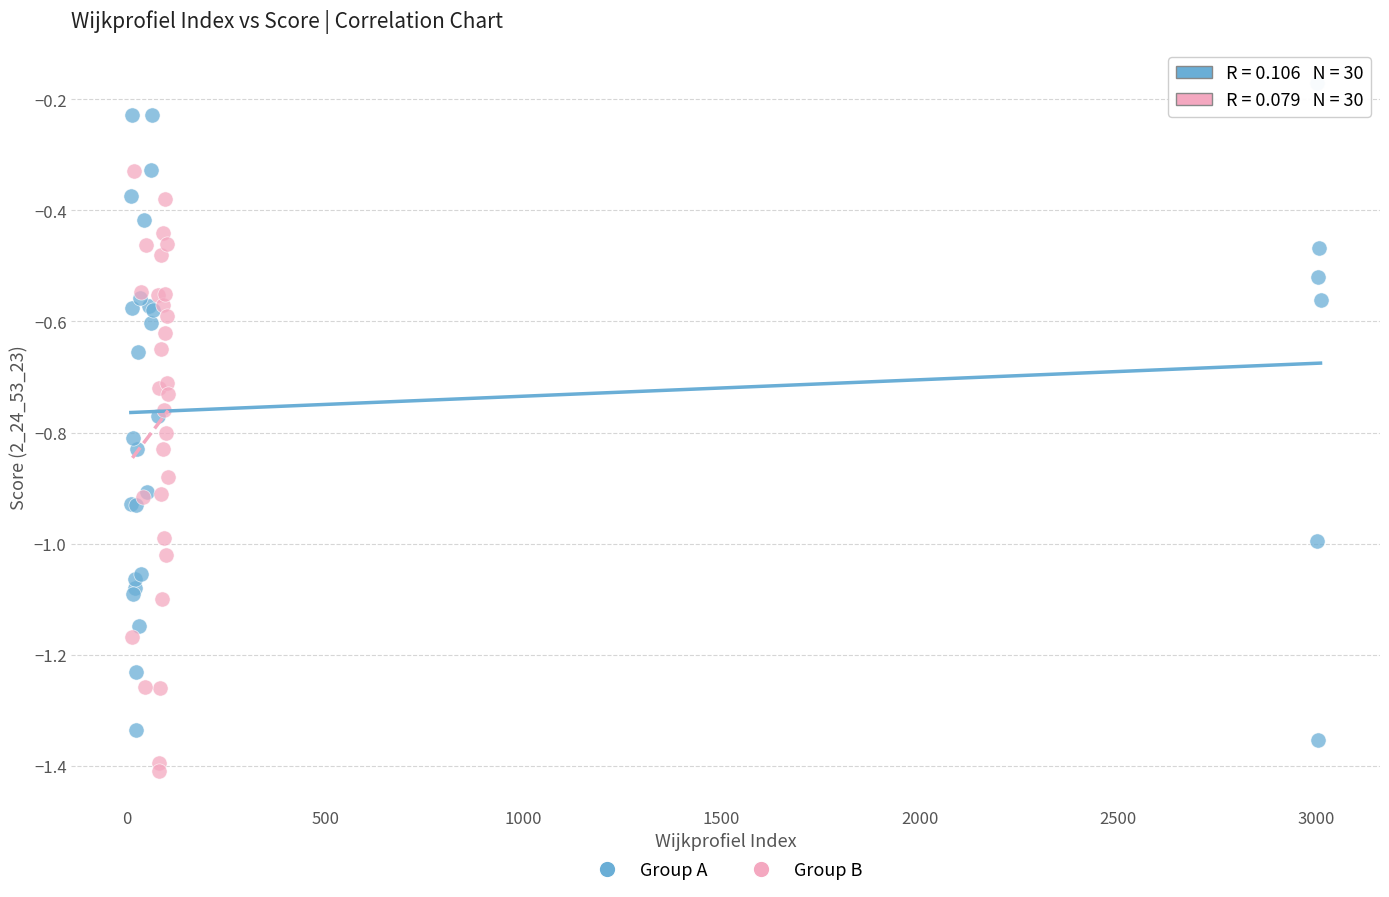

Which series has the widest spread of Y values?

Group A